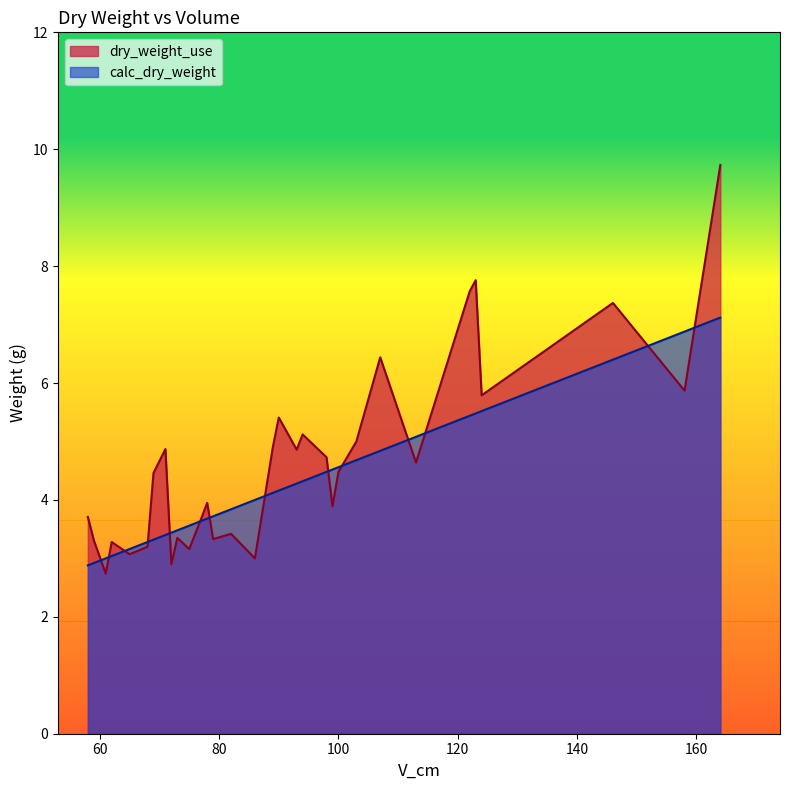

Which series has the largest range (max minus min)?

dry_weight_use